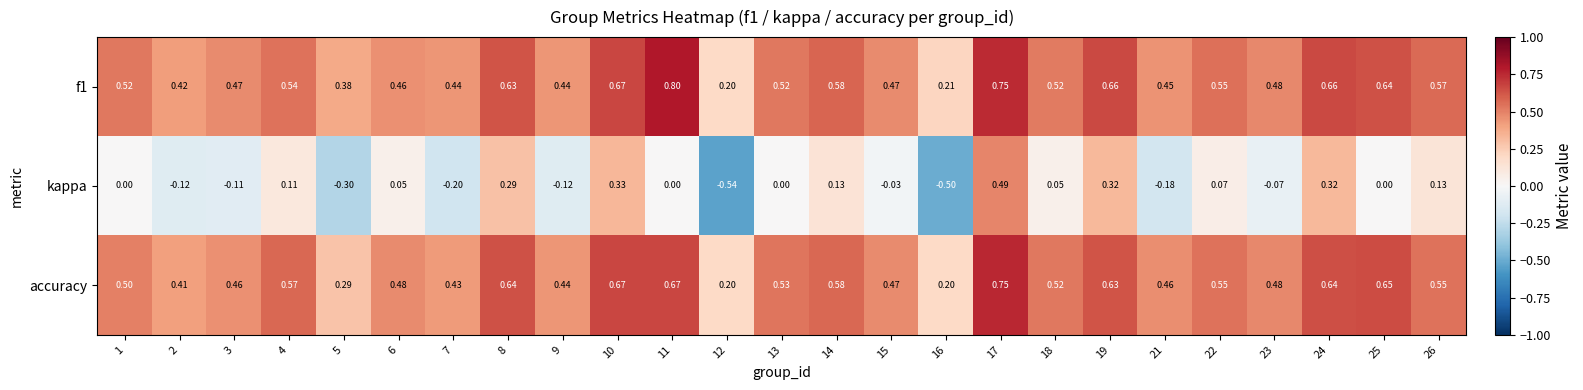

Is the value of kappa at 4 greater than the value of accuracy at 7?

No